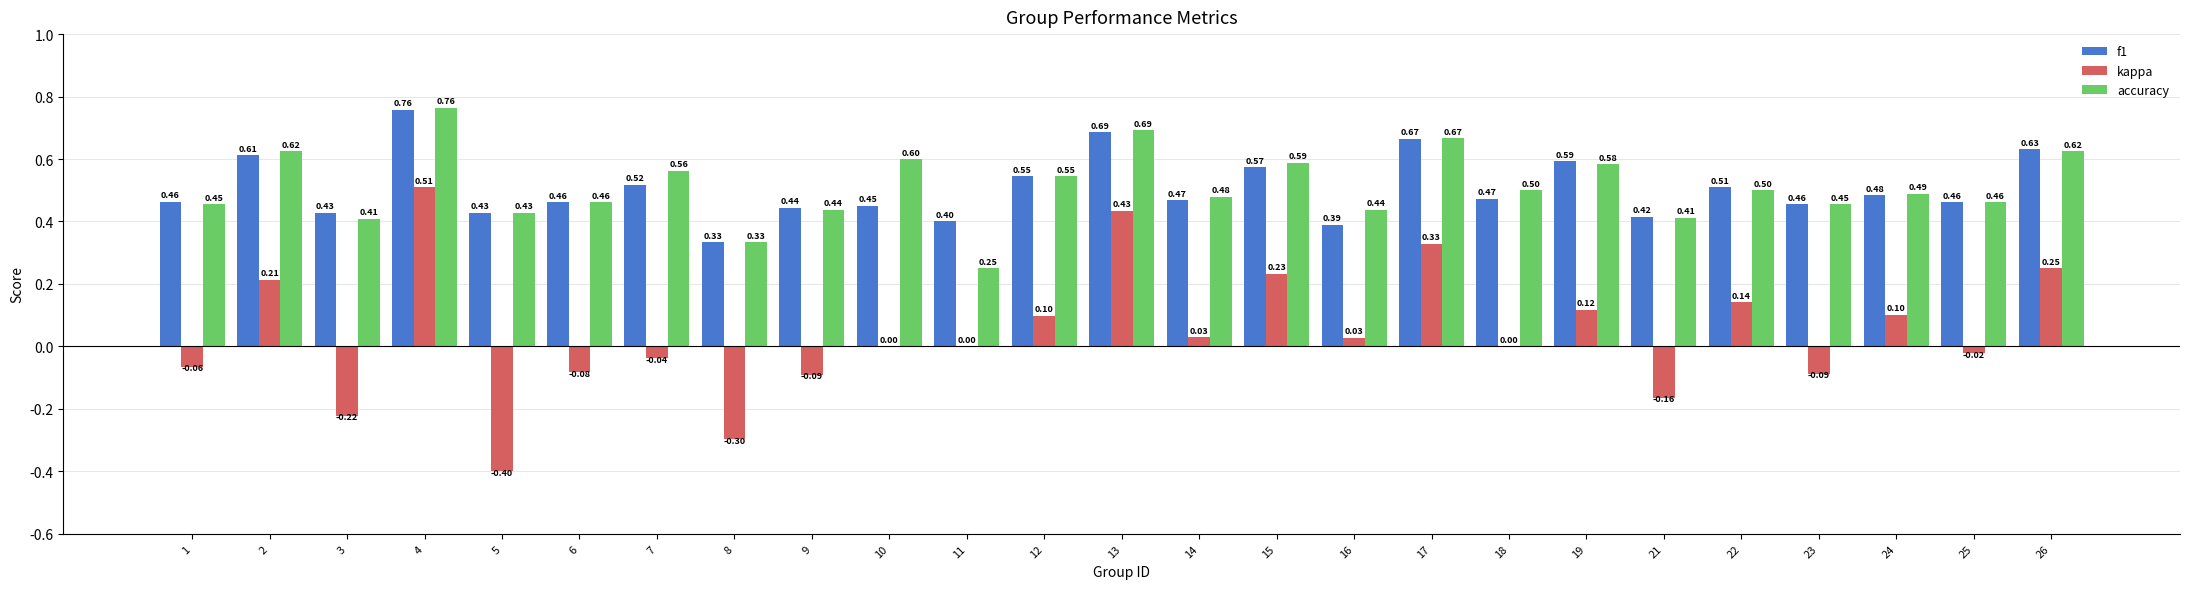

Count the f1 values in the range 0 to 1.

25